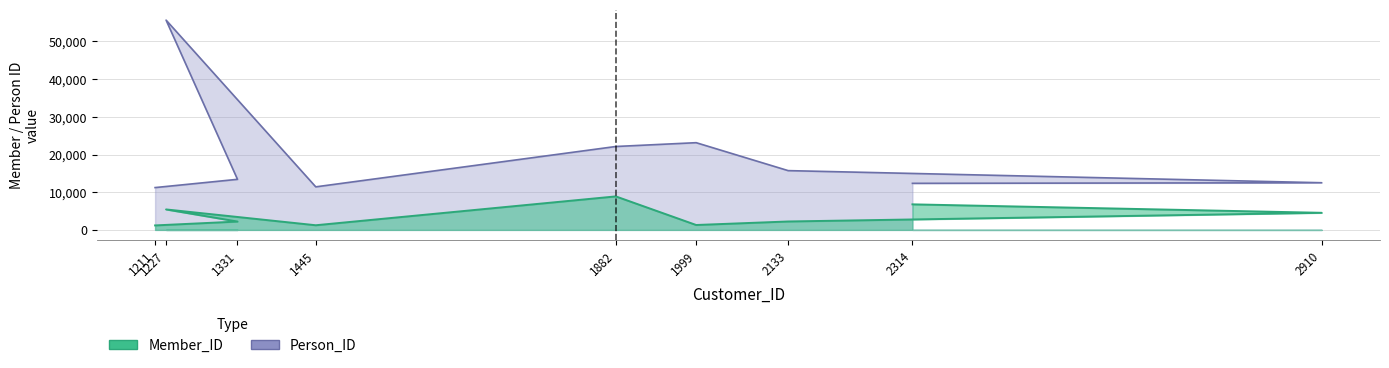

Reading right to left, transcribe all the data shown in this chart.

Member_ID: 2314=6782	2910=4535	2133=2234	1999=1300	1882=8891	1445=1234	1227=5432	1331=2213	1211=1189
Person_ID: 2314=12356	2910=12515	2133=15732	1999=23145	1882=22134	1445=11424	1227=55673	1331=13422	1211=11231